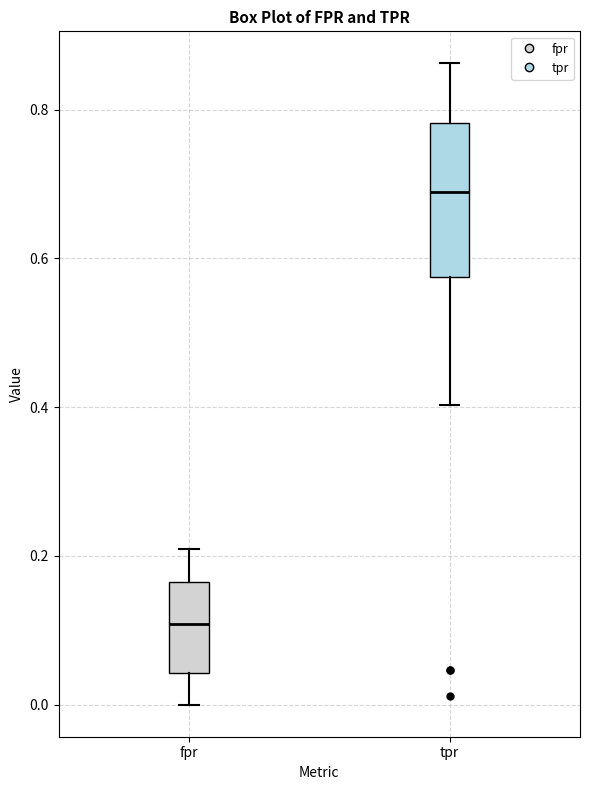

Which box is the tallest, from its lower edge to its upper edge?

tpr